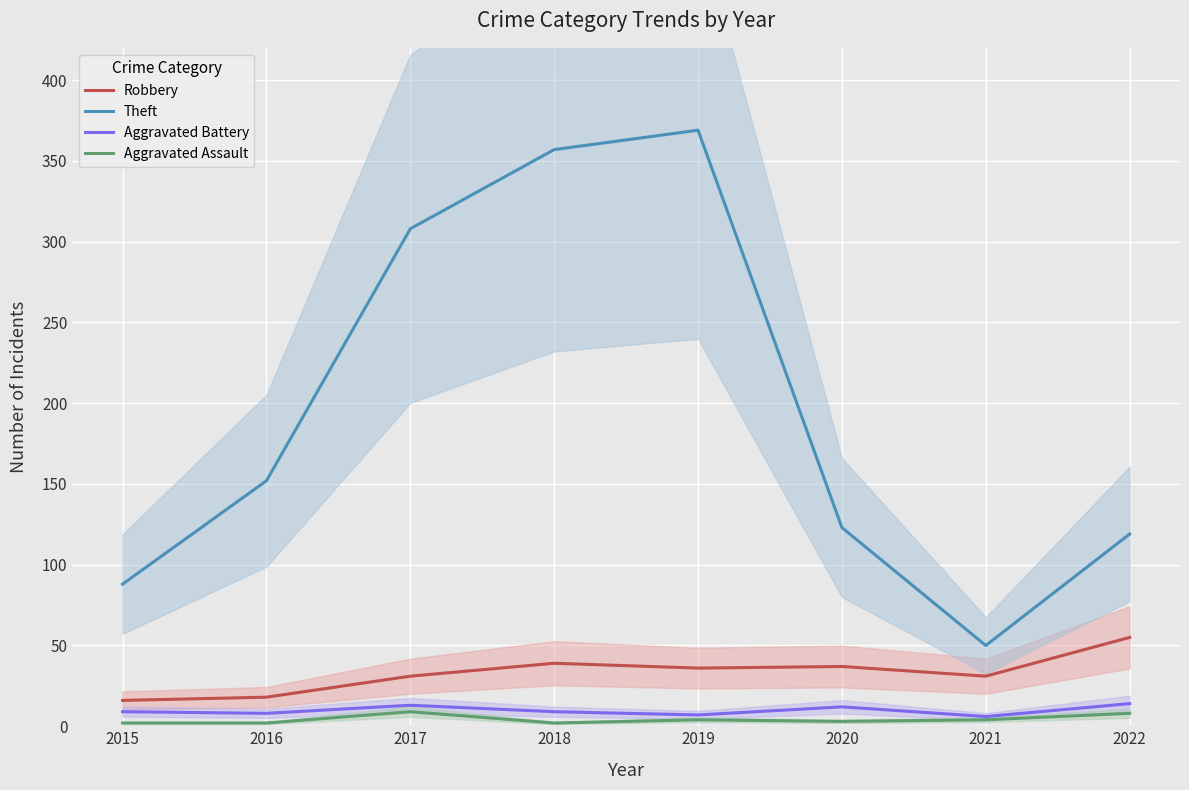

Which series has the largest range (max minus min)?

Theft